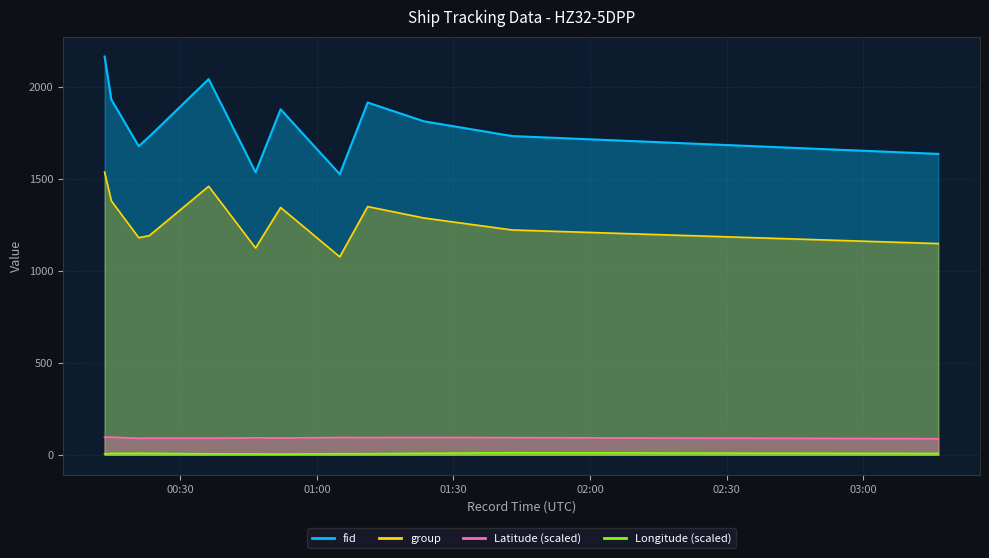

Which has a higher value, 2024-04-16 01:11:09 or 2024-04-16 00:14:50?

2024-04-16 00:14:50